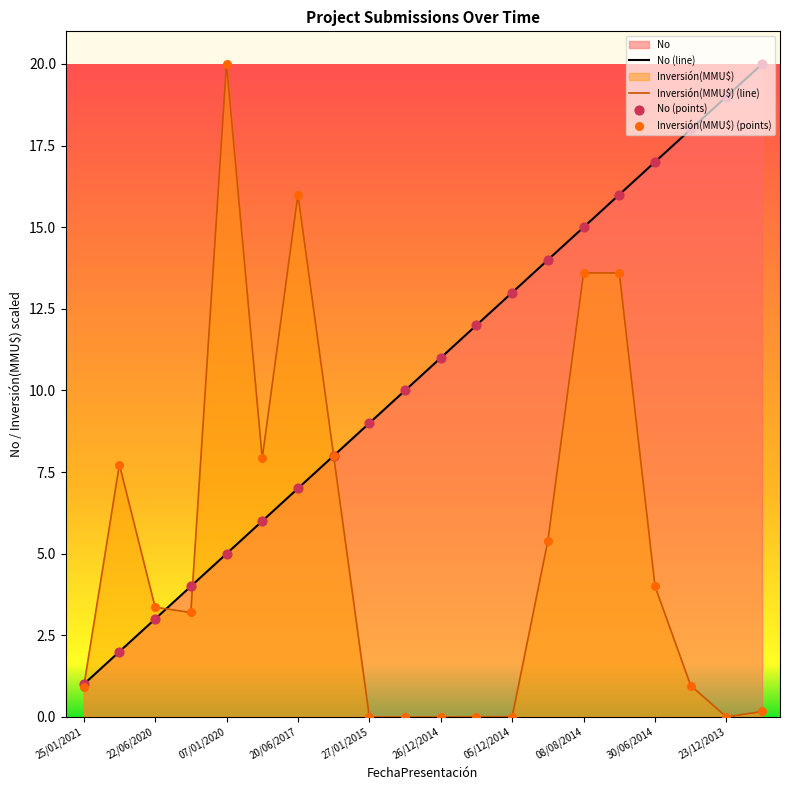

Which series has the largest total across all categories?

No (line)